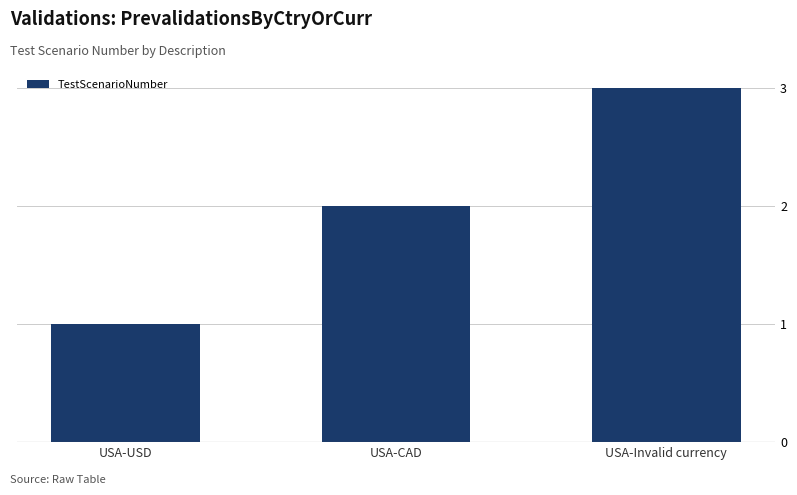

How many bars are there in total?

3